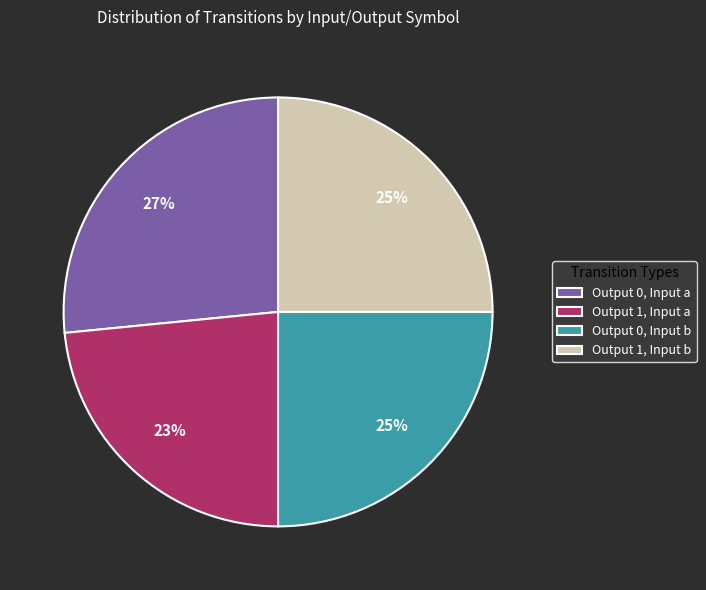

Which category has the smallest portion of the pie?

Output 1, Input a